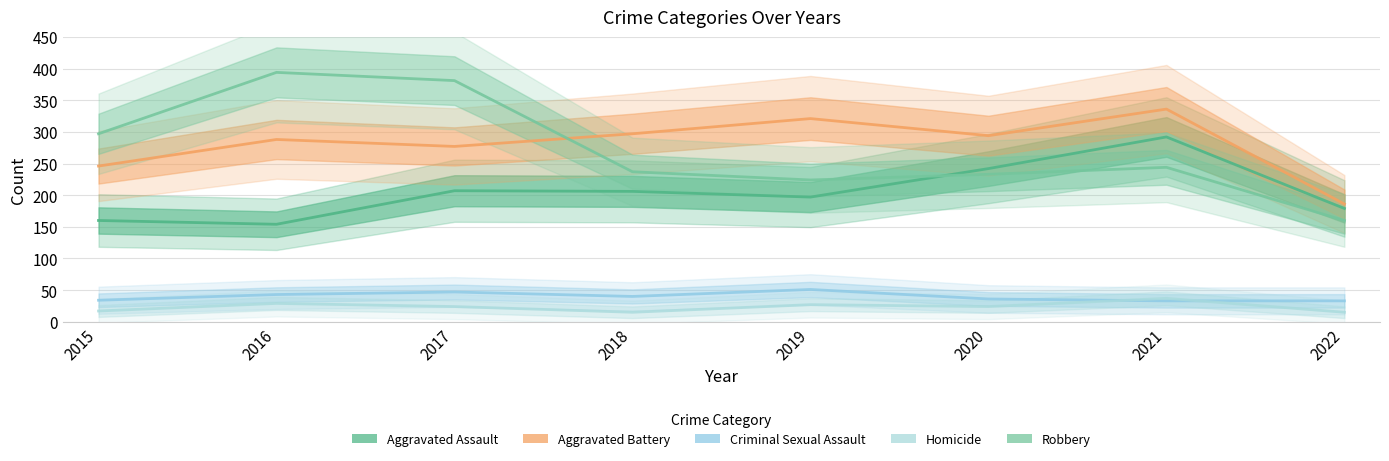

What is the spread (max minus min) of values at 2019?

294